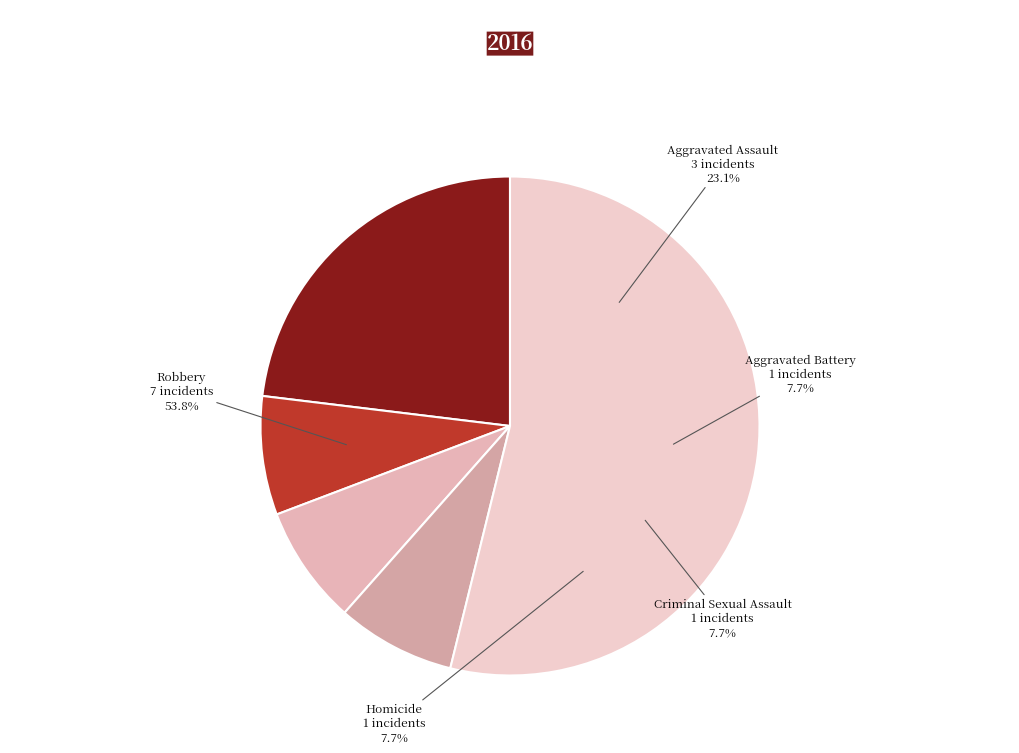

What percentage is the Criminal Sexual Assault slice, to the nearest percent?

8%